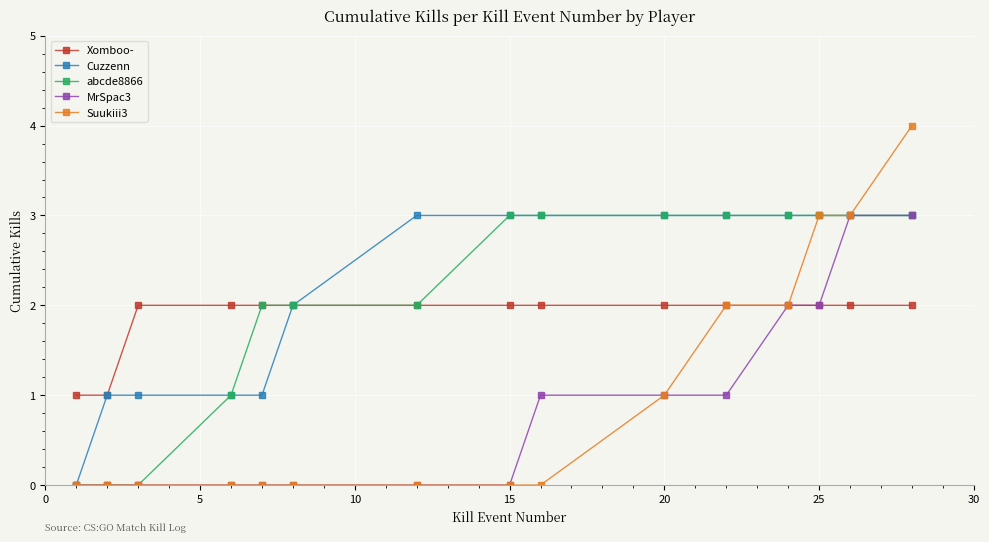

What is the value of the Cuzzenn point at the 11th from the left?

3